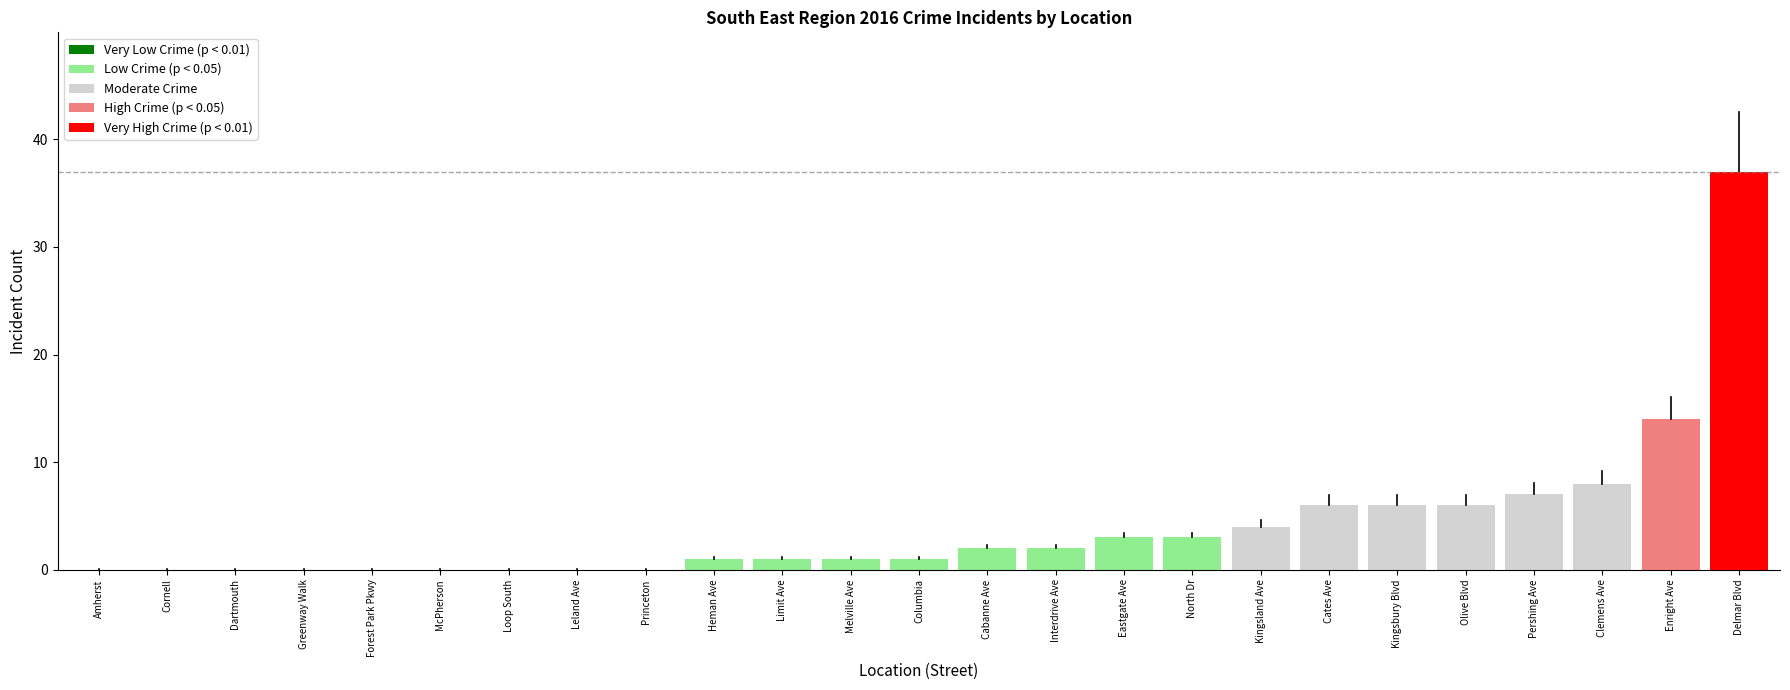

The value of MV THEFT at Kingsbury Blvd is 2. True or false?

False